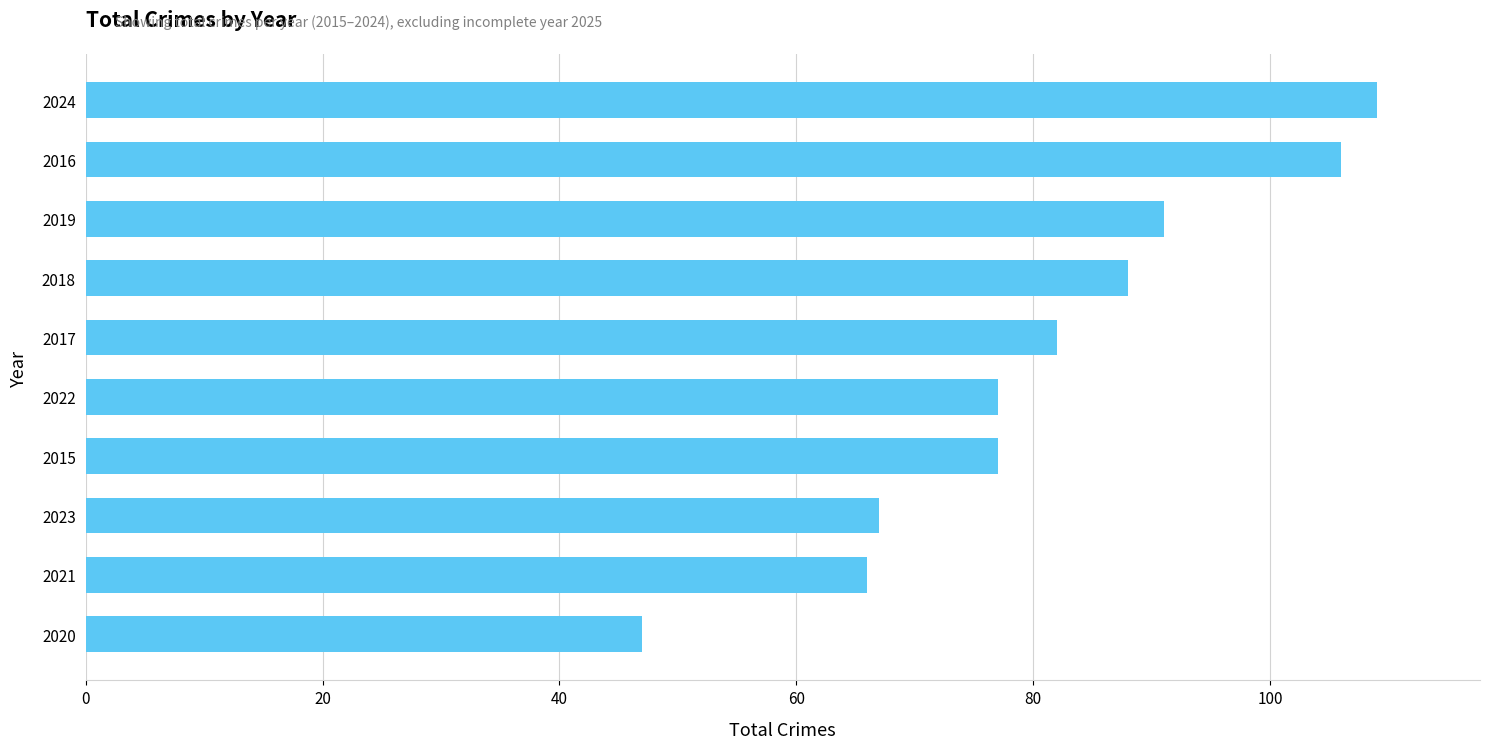

How many values are below 82?

5